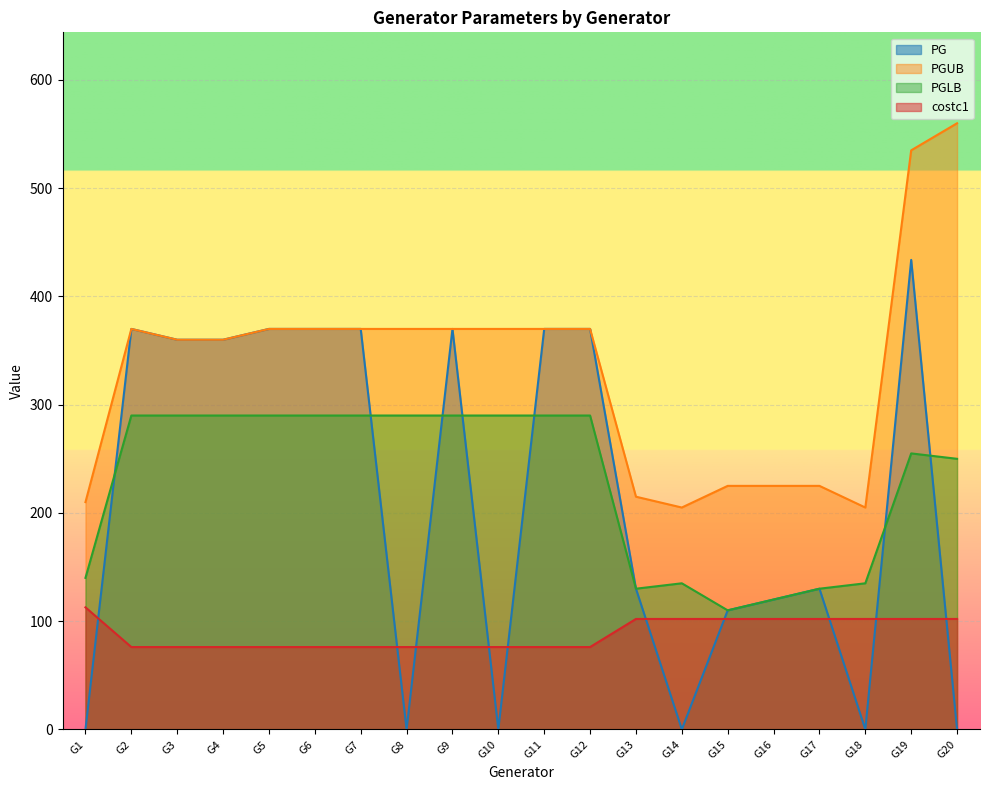

What is the approximate value of costc1 at G1?

112.8